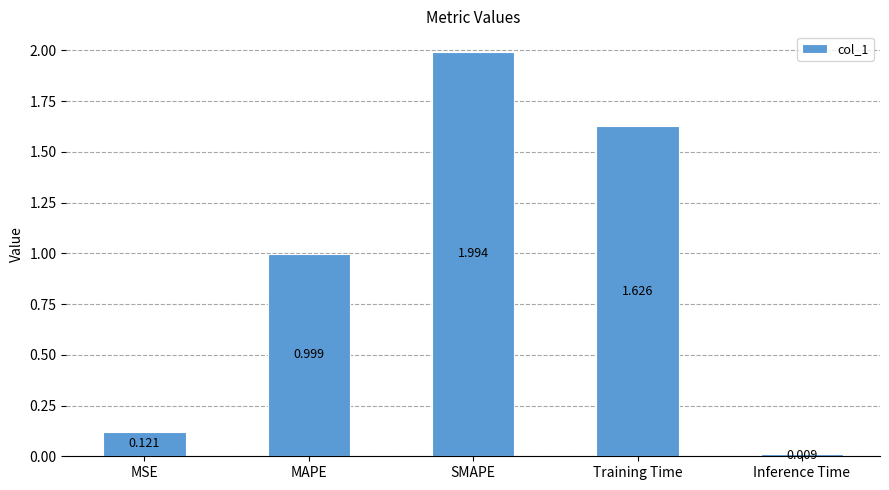

How many data points does each series have?

5